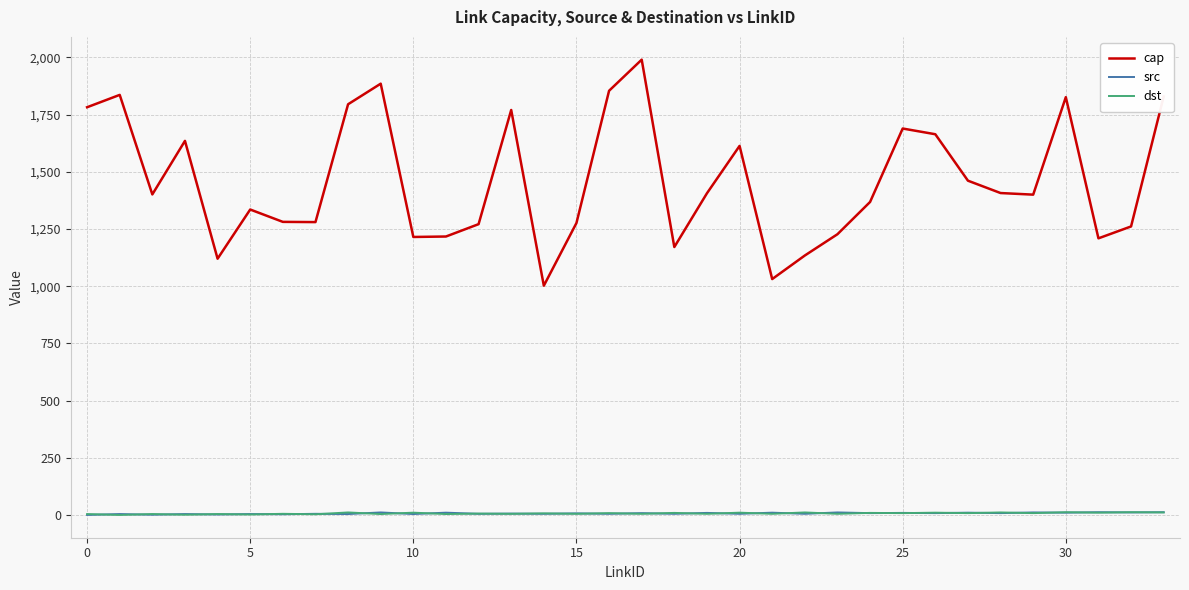

Which series has the largest total across all categories?

cap